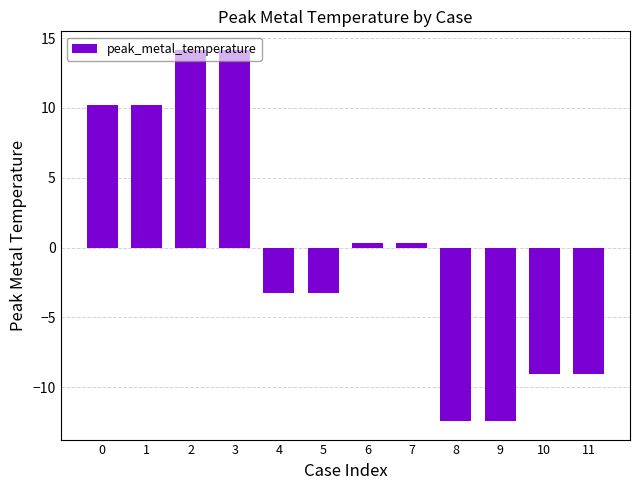

What is the change in value from 0 to 10?

-19.3